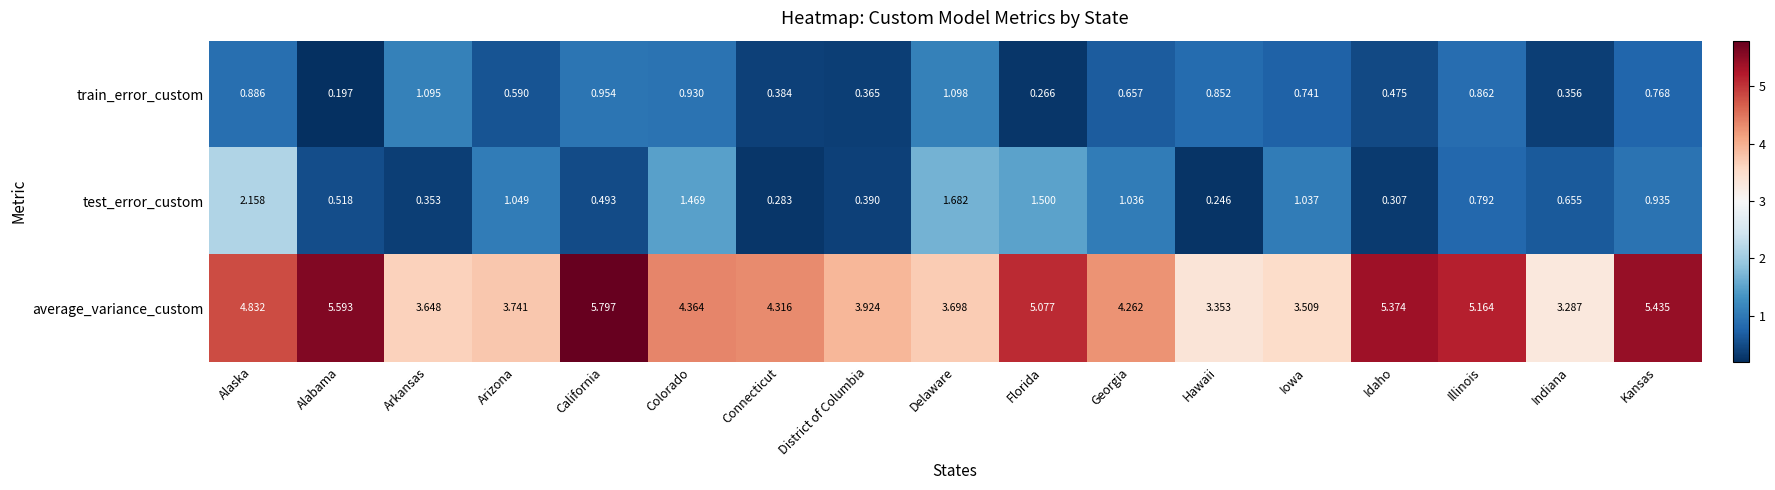

Is the value of train_error_custom at Kansas greater than the value of test_error_custom at Kansas?

No